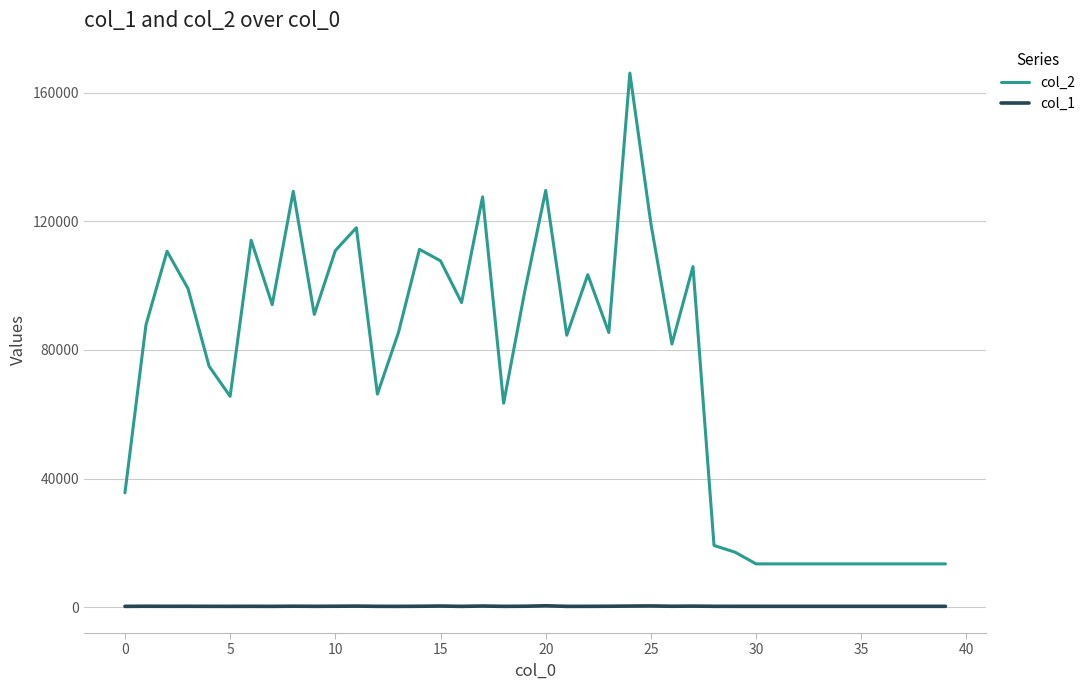

Which series has the largest total across all categories?

col_2